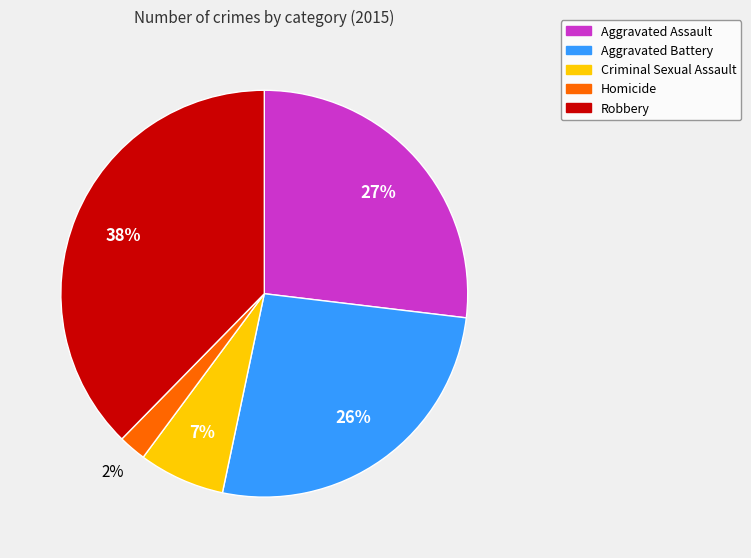

Is it true that Aggravated Battery is 26% of the pie?

True